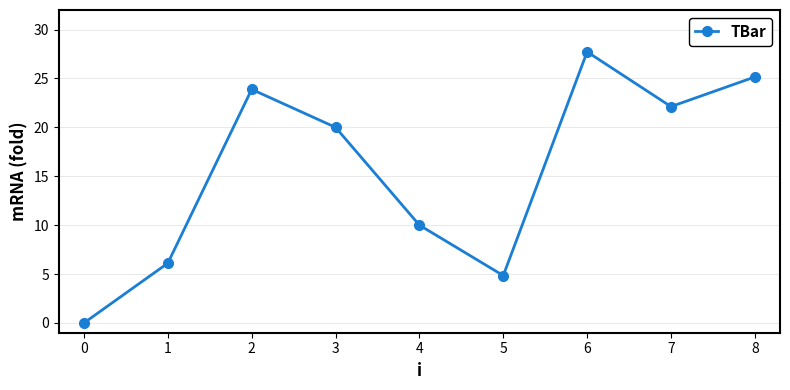

What is the difference between the second highest and second lowest values?

20.3